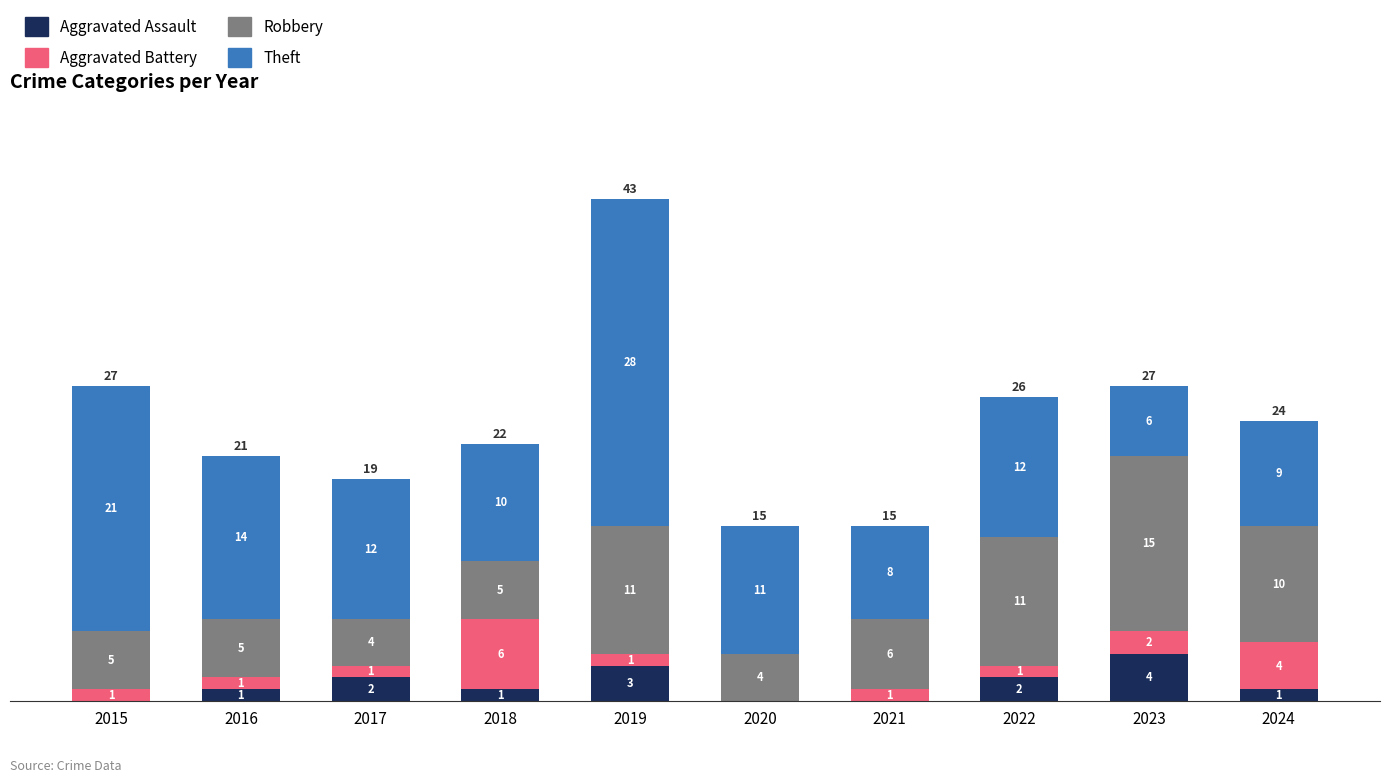

Is it true that Aggravated Assault equals 0 at 2021?

True